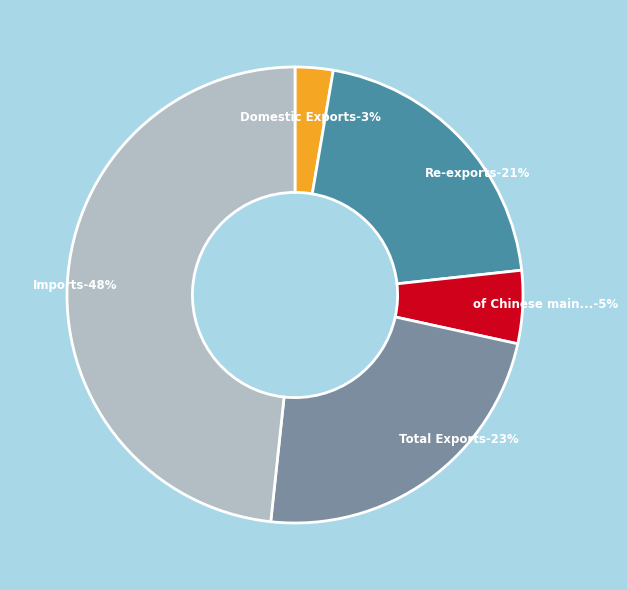

Is it true that Imports is 48% of the pie?

True